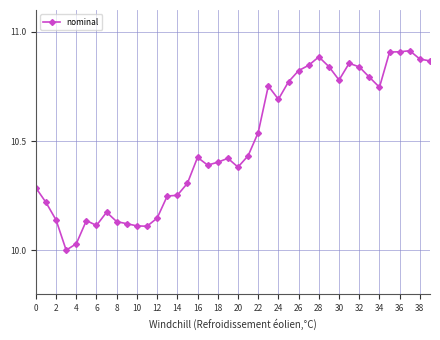

True or false: there are more than 2 points higher than both neighbors.

True